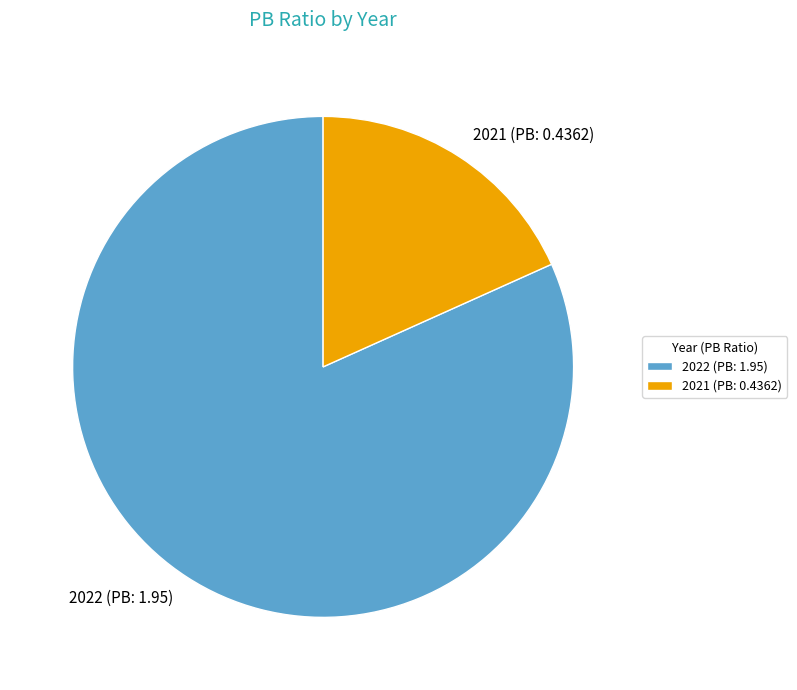

Do 2021 (PB: 0.4362) and 2022 (PB: 1.95) together represent more than half of the pie?

Yes